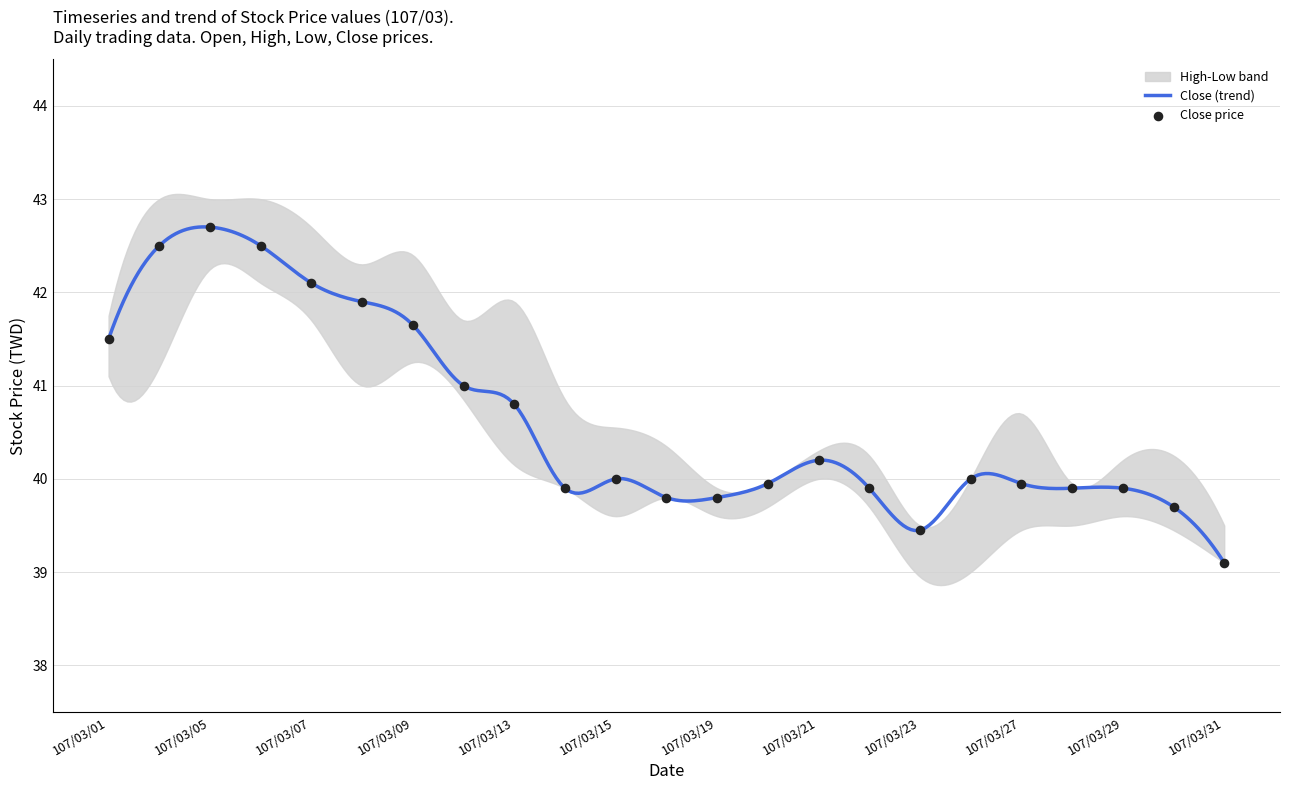

What is the total value across all series at 107/03/30?

159.7